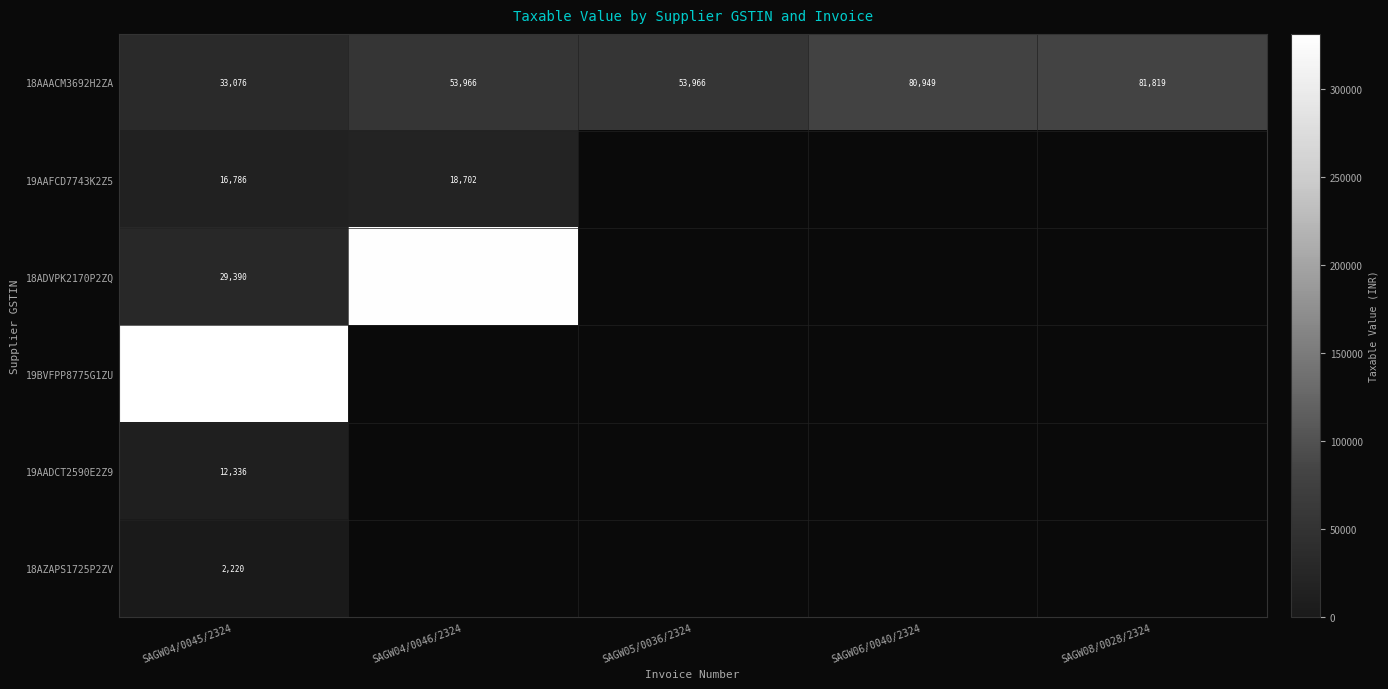

At which category is the sum across all series the highest?

SAGW04/0045/2324